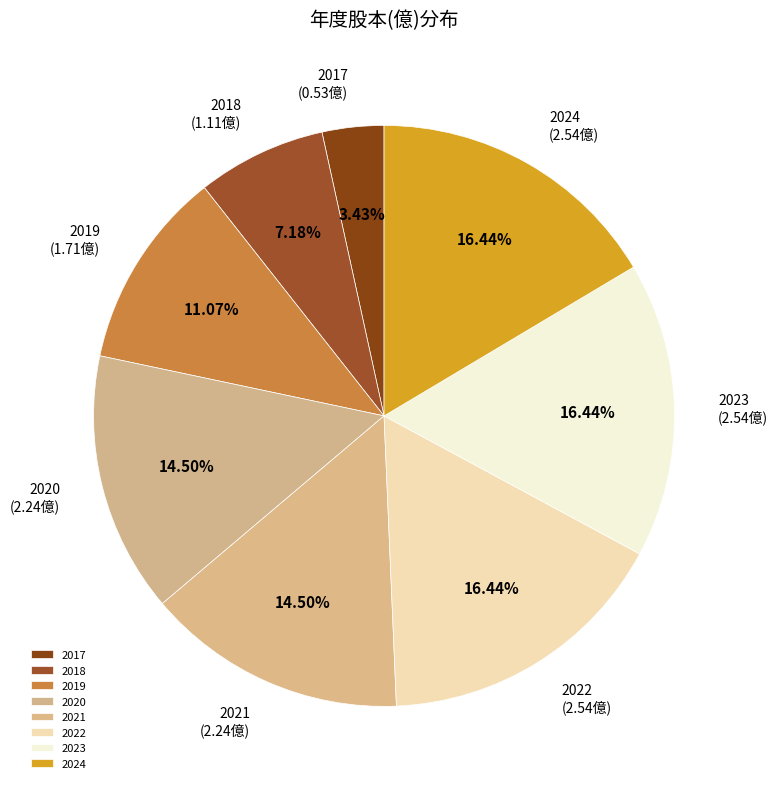

Combined, do 2019 and 2018 account for over 50%?

No